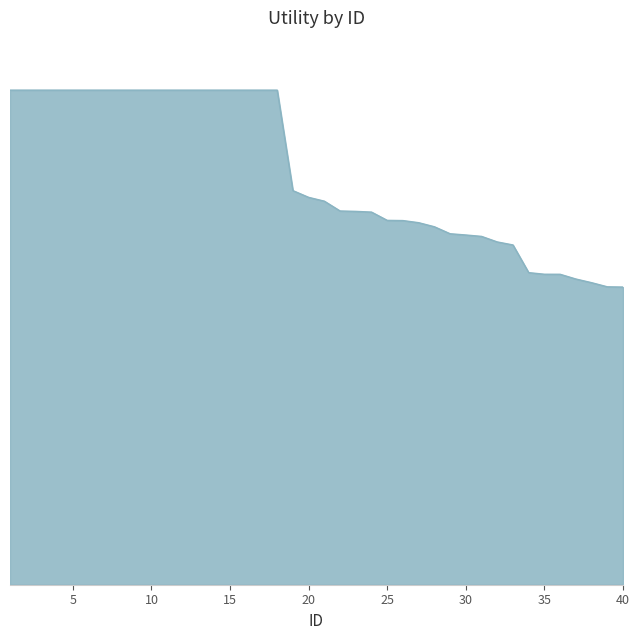

Is this an area chart (filled region under the line)?

Yes